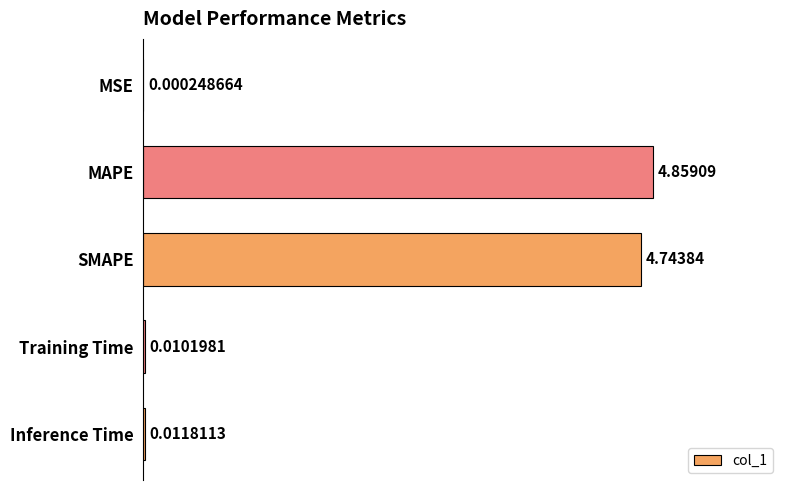

Which has a higher value, SMAPE or MSE?

SMAPE